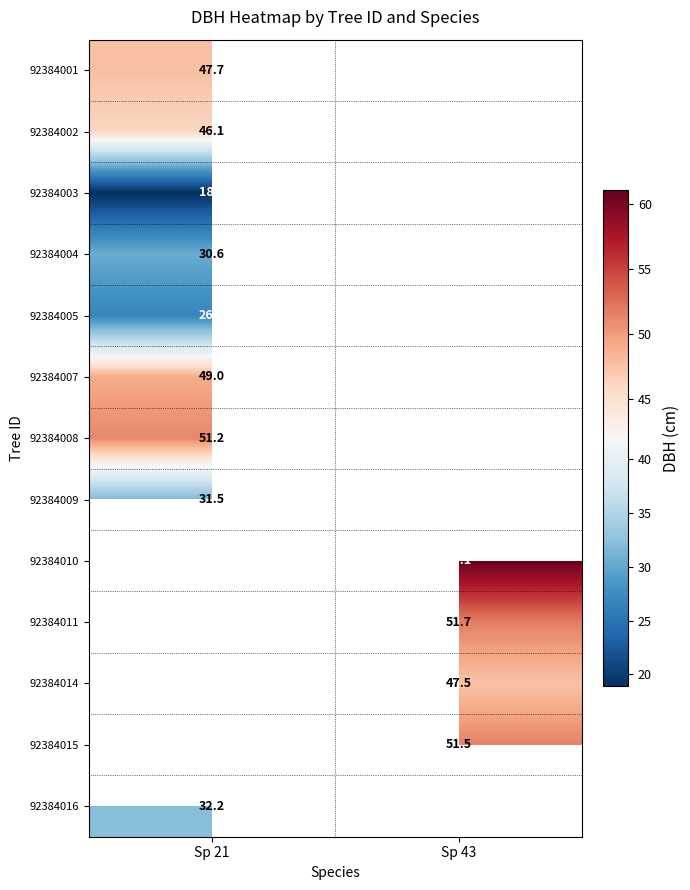

At which category does the chart reach its peak across all series?

Sp 43